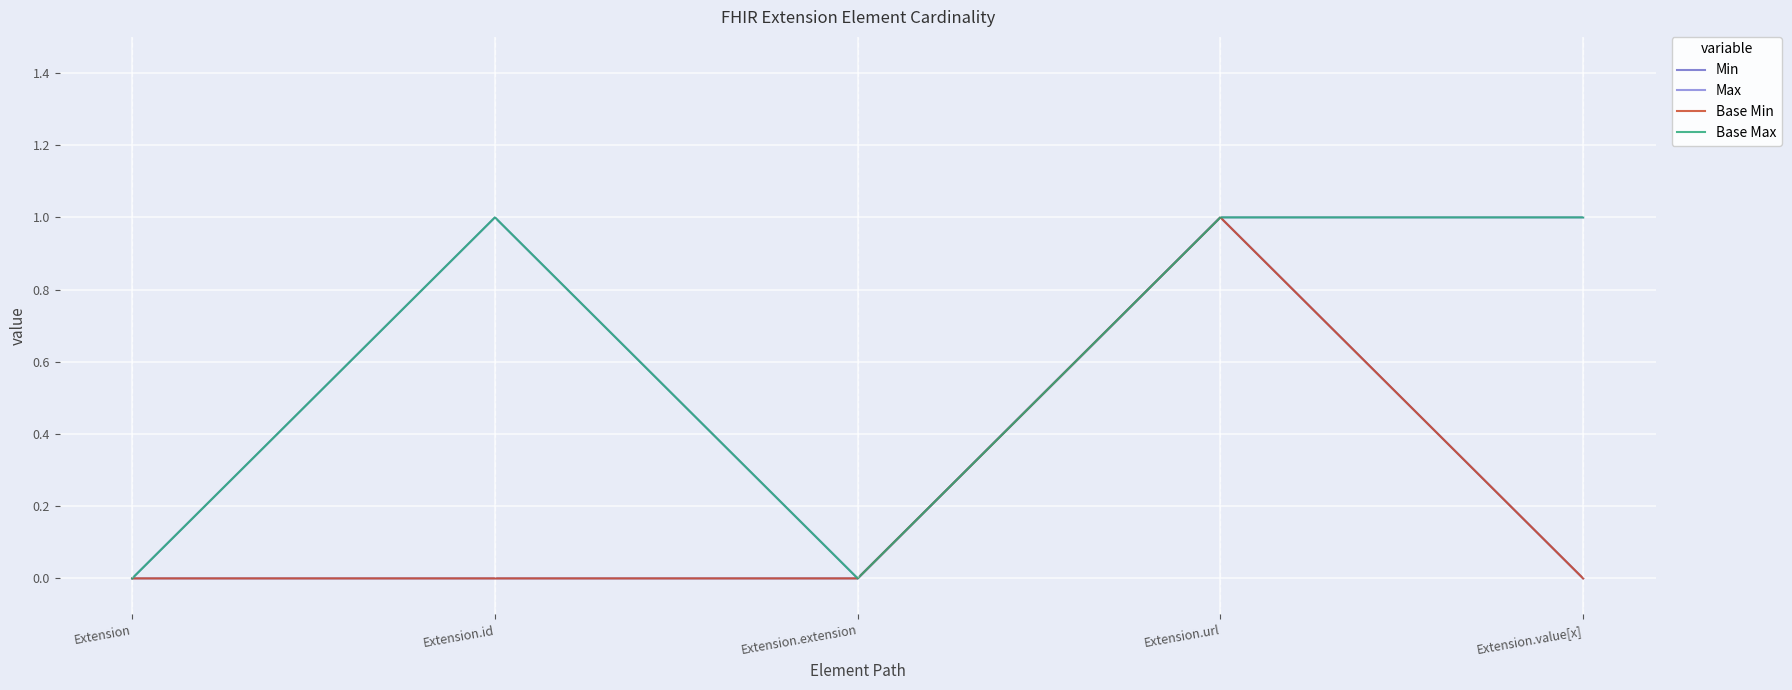

True or false: Min has a value of 0 at Extension.id.

True